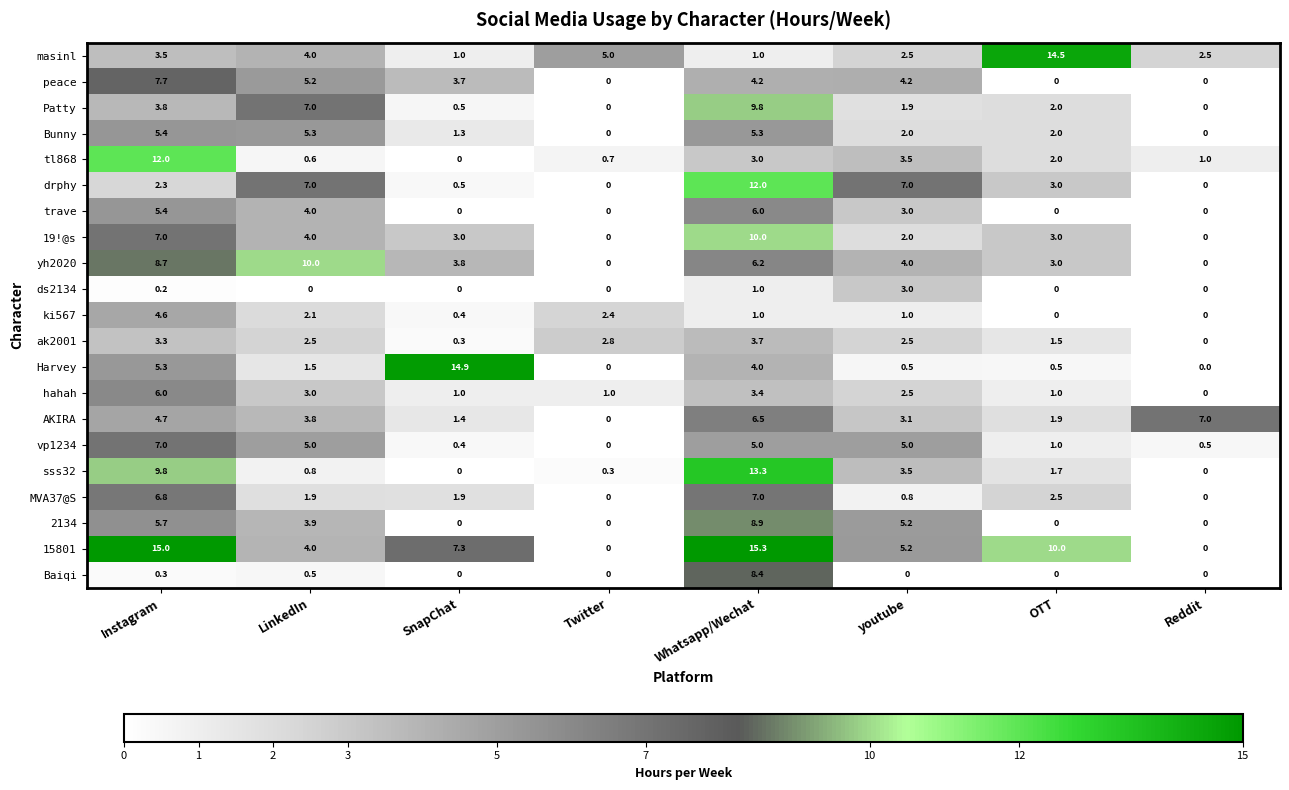

Which category has the highest value in the Bunny series?

Instagram